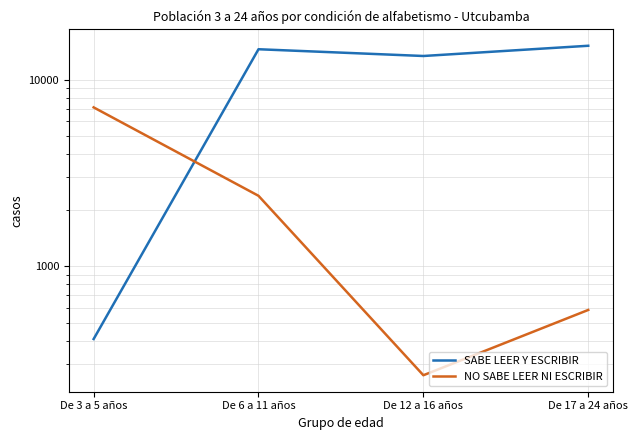

Read the NO SABE LEER NI ESCRIBIR value at De 12 a 16 años, to the nearest 10.

260